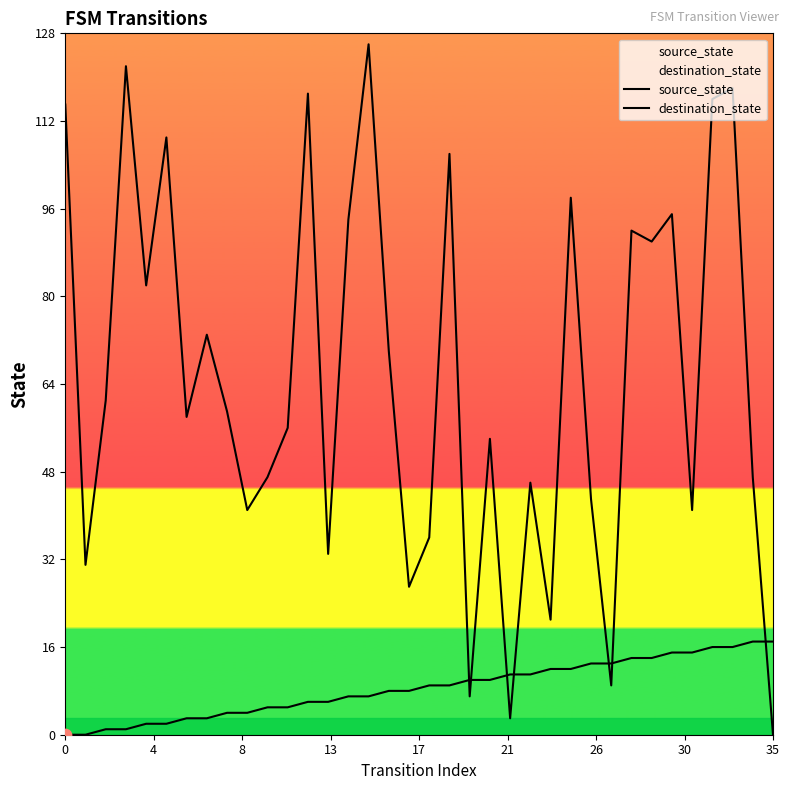

What are all the series names shown in the legend?

source_state, destination_state